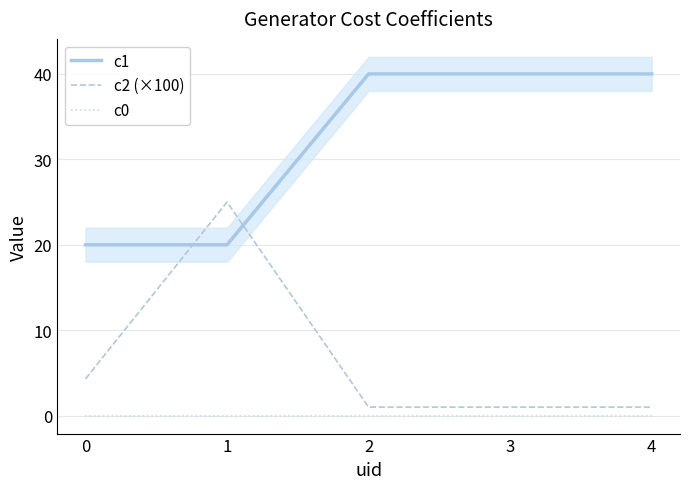

At which label does c2 (×100) reach its minimum?

2